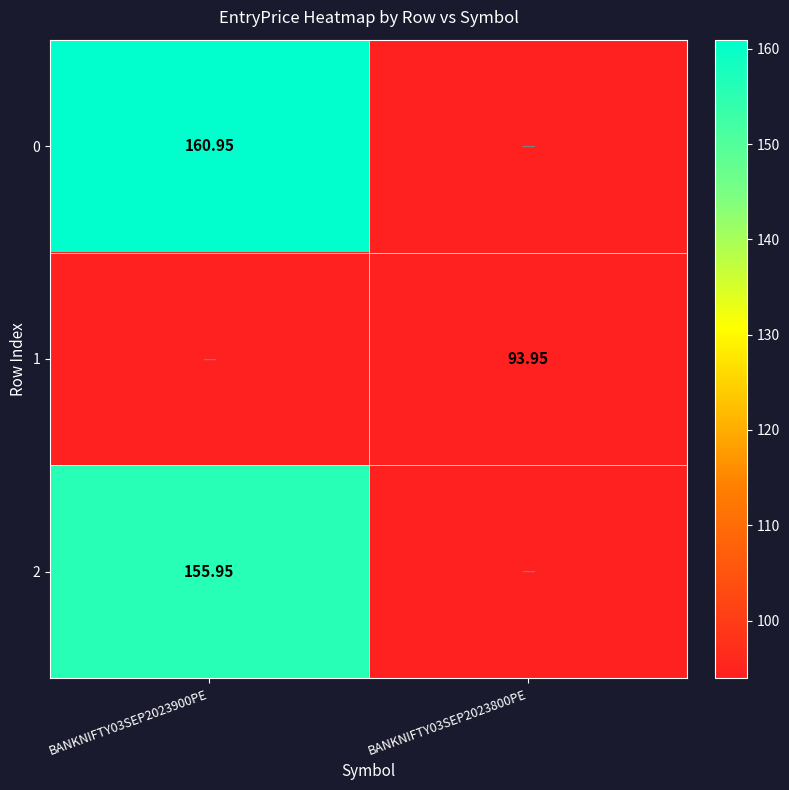

What is the spread (max minus min) of values at BANKNIFTY03SEP2023800PE?

94.0